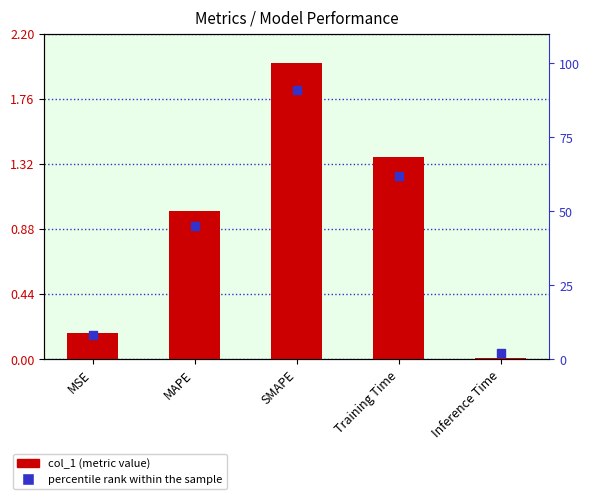

At which category is the sum across all series the highest?

SMAPE